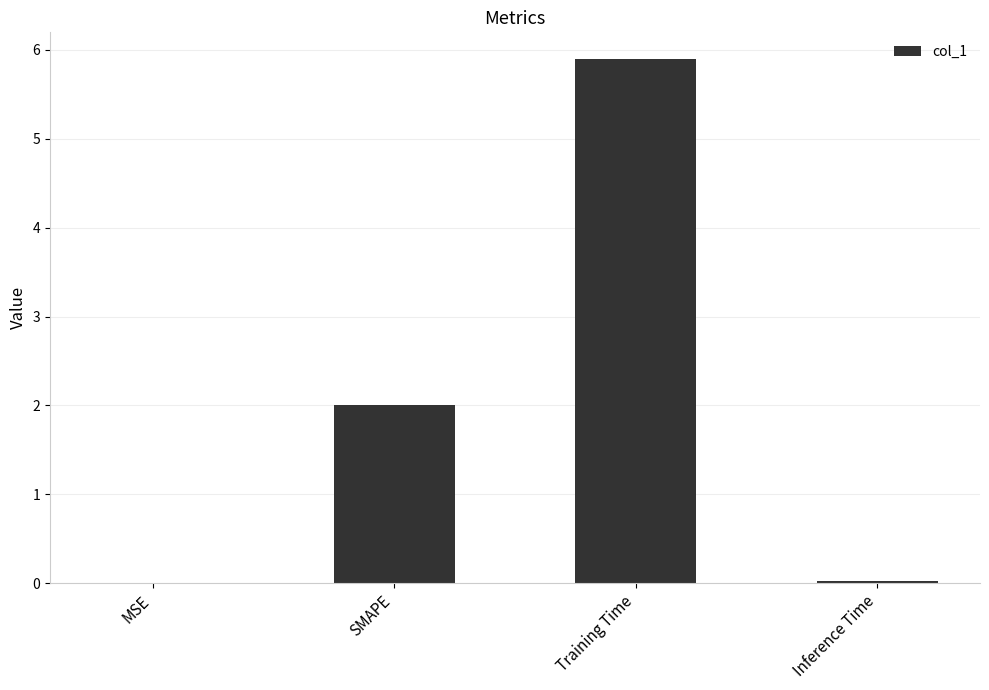

What is the difference between the values at SMAPE and Training Time?

3.9